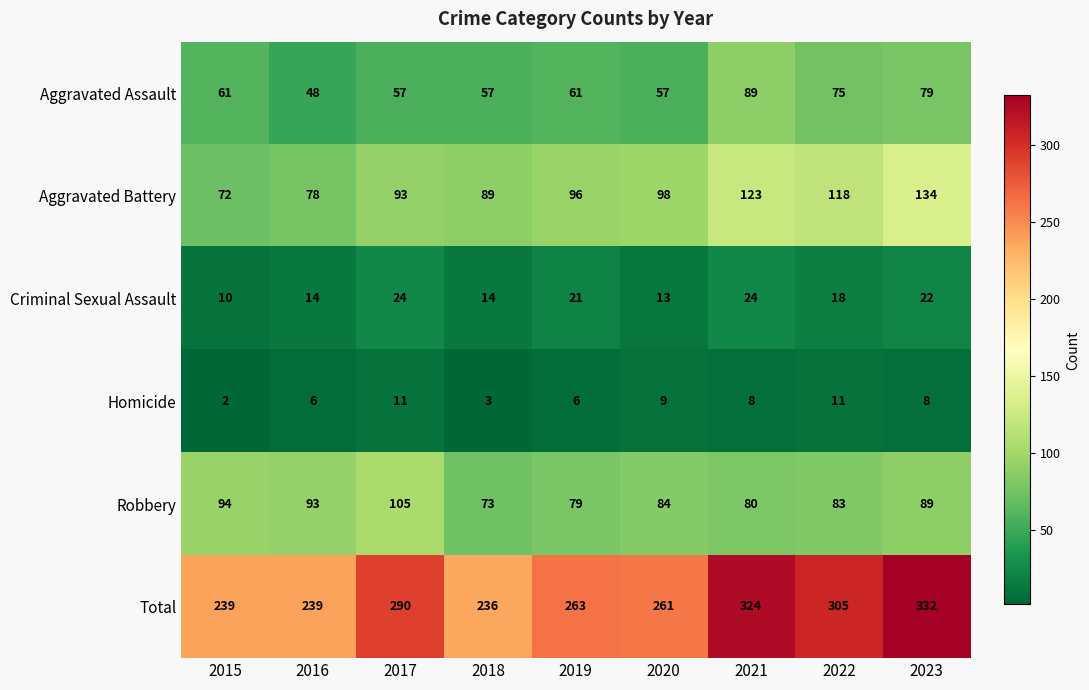

What value does the Criminal Sexual Assault series have at 2015, to the nearest 10?

10